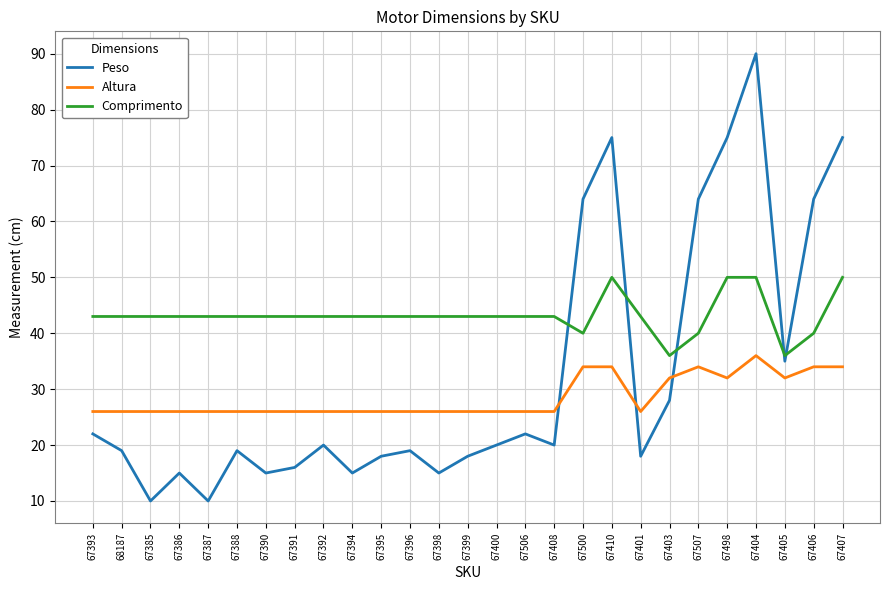

True or false: Comprimento and Altura cross at least once.

False